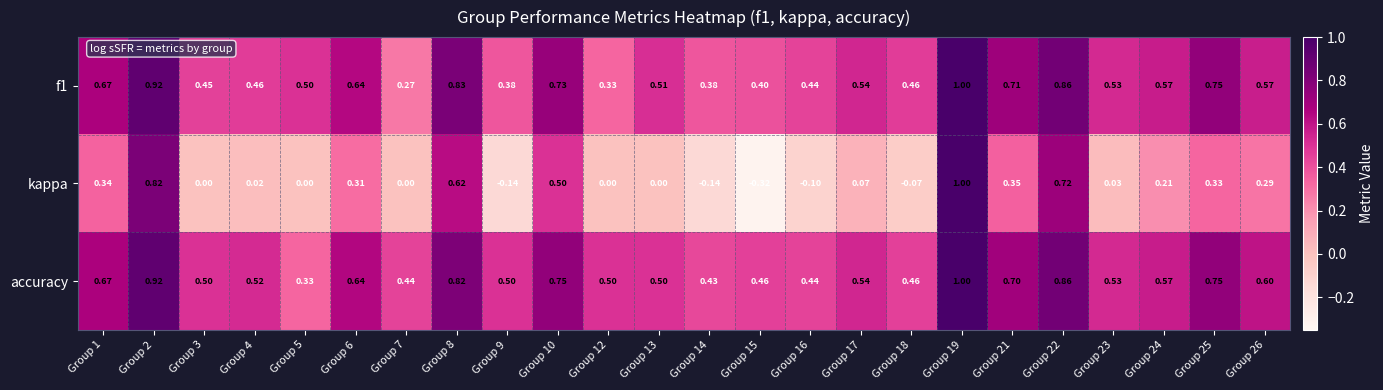

How many series are shown in this chart?

3